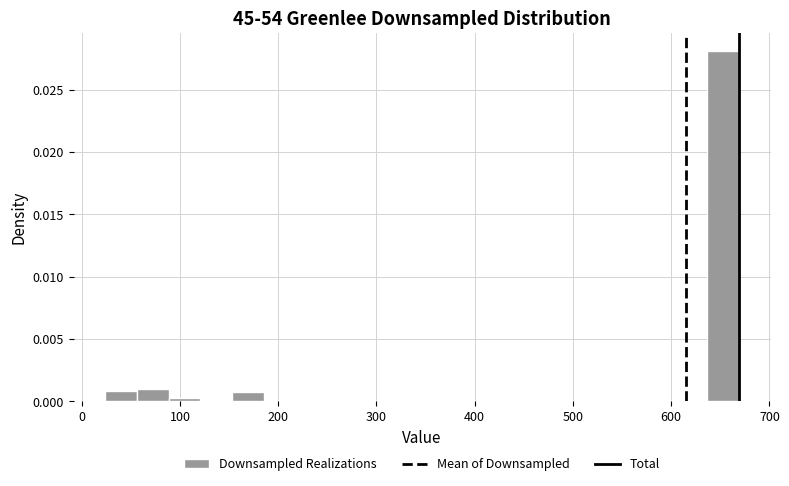

Around what value on the x-axis is the tallest bar? Give the approximate position of its centre, as read against the axis.

650